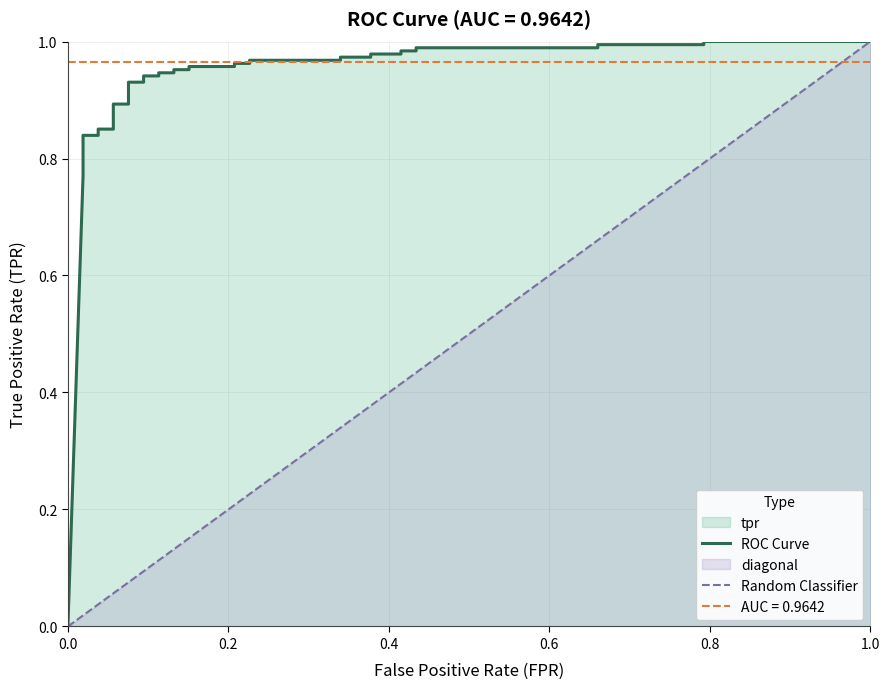

True or false: ROC Curve has more than 1 interior local peaks.

False